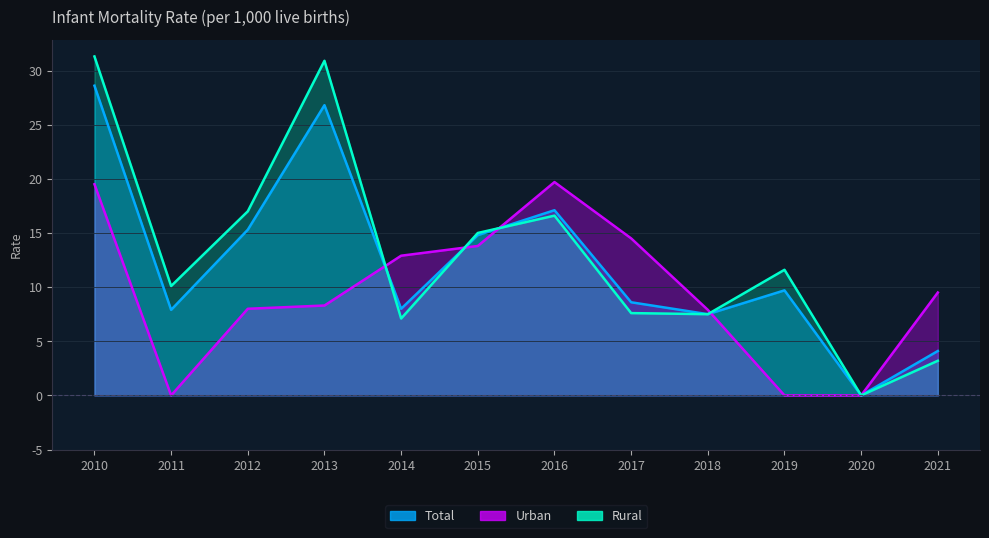

What is the value of the Urban point at the 3rd from the left?

8.0